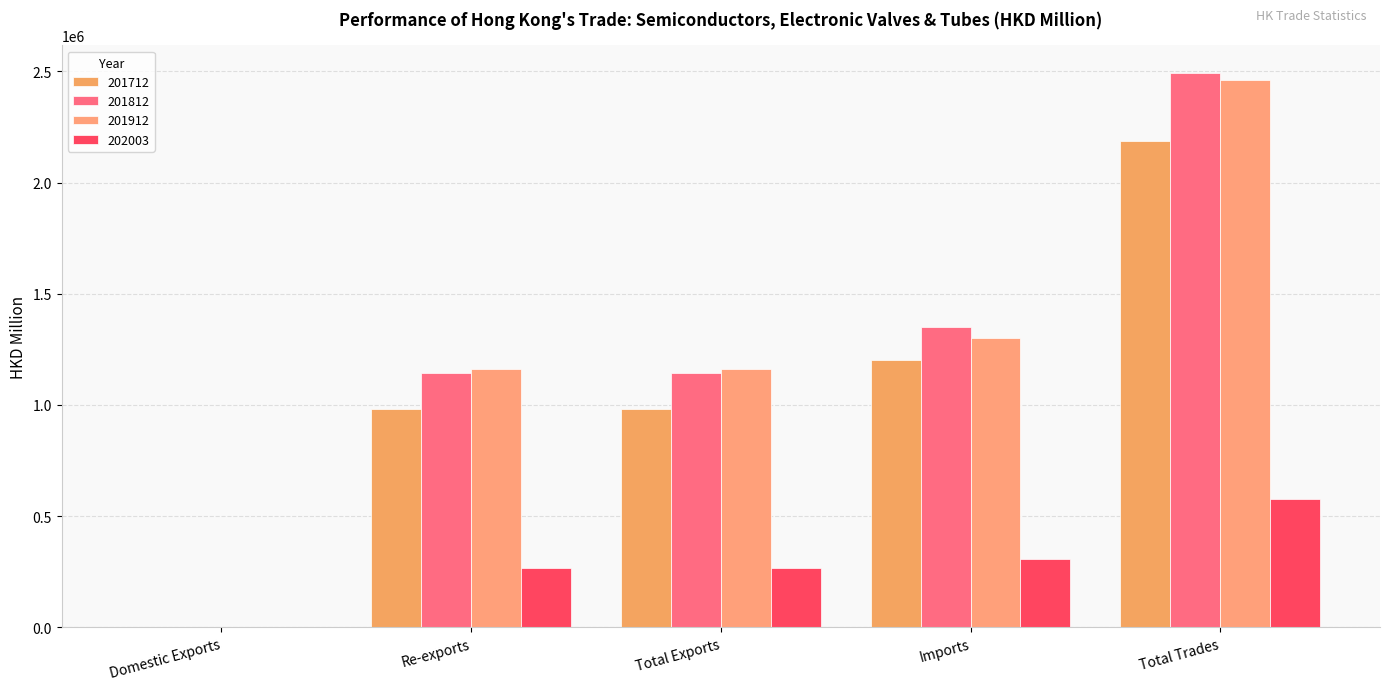

What are all the series names shown in the legend?

201712, 201812, 201912, 202003